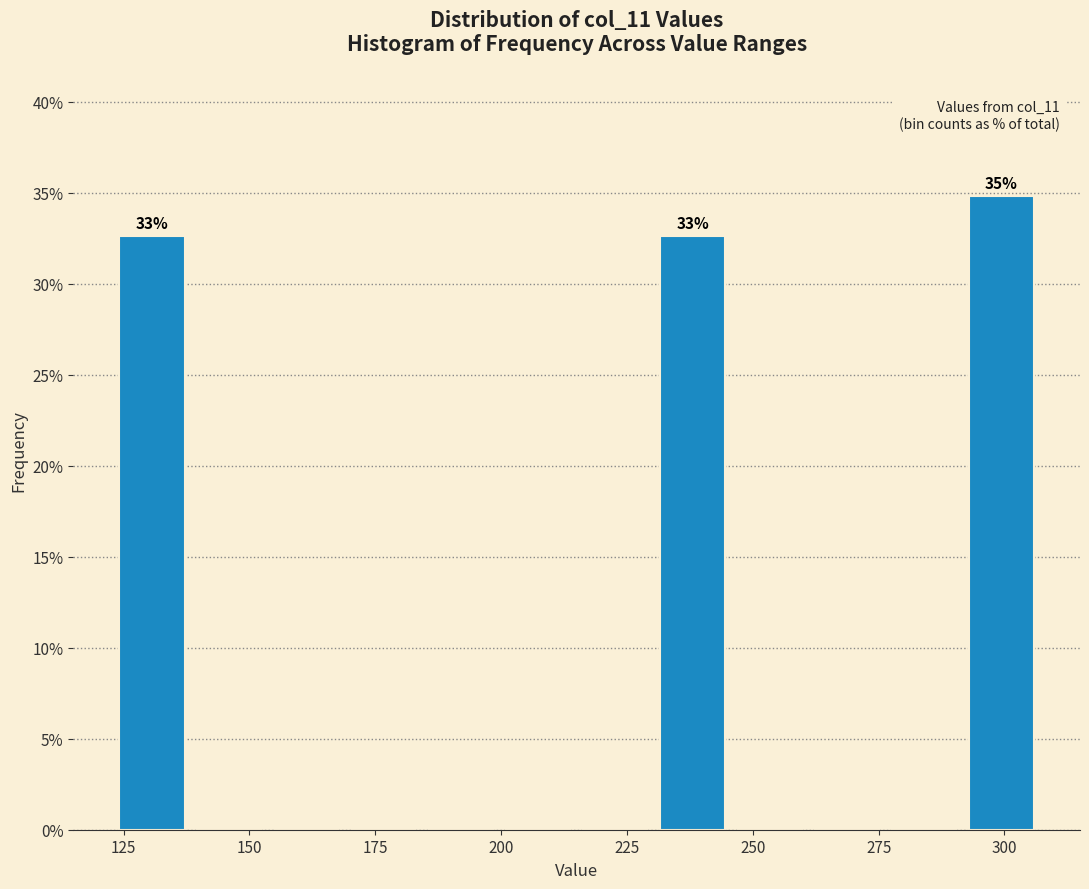

Read against the x-axis, roughly where is the centre of the tallest bar?

300